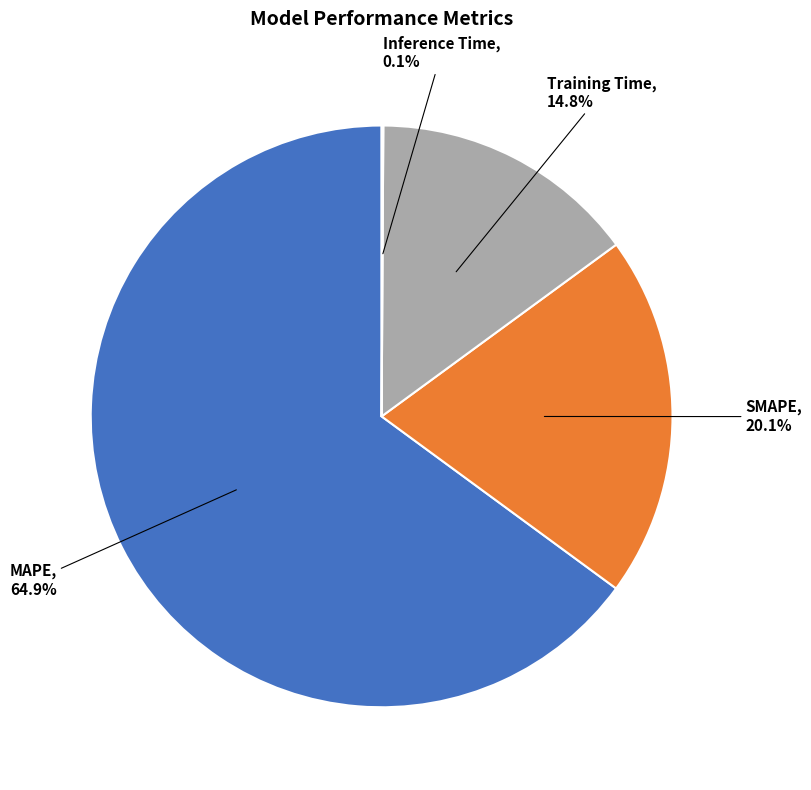

What percentage is the Training Time slice, to the nearest percent?

15%